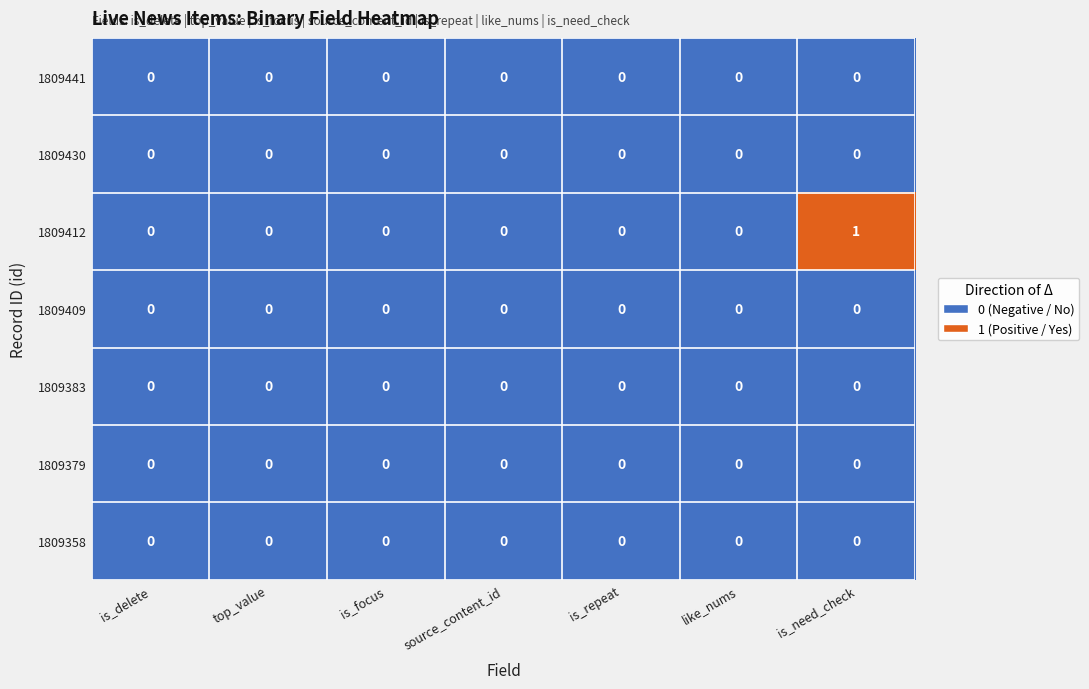

Which series has the largest range (max minus min)?

1809412